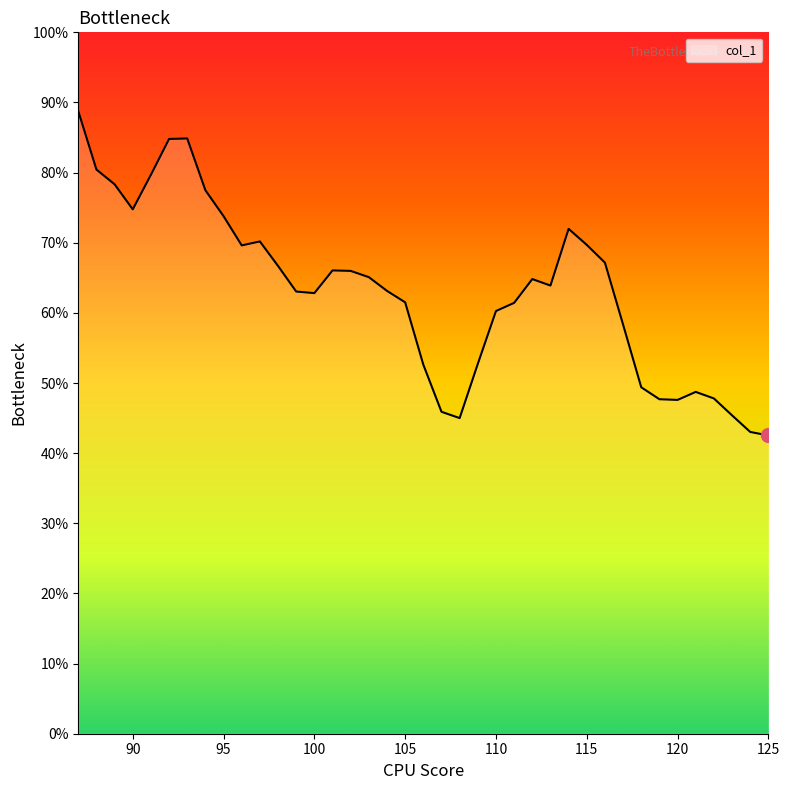

Does the chart have visible grid lines?

No